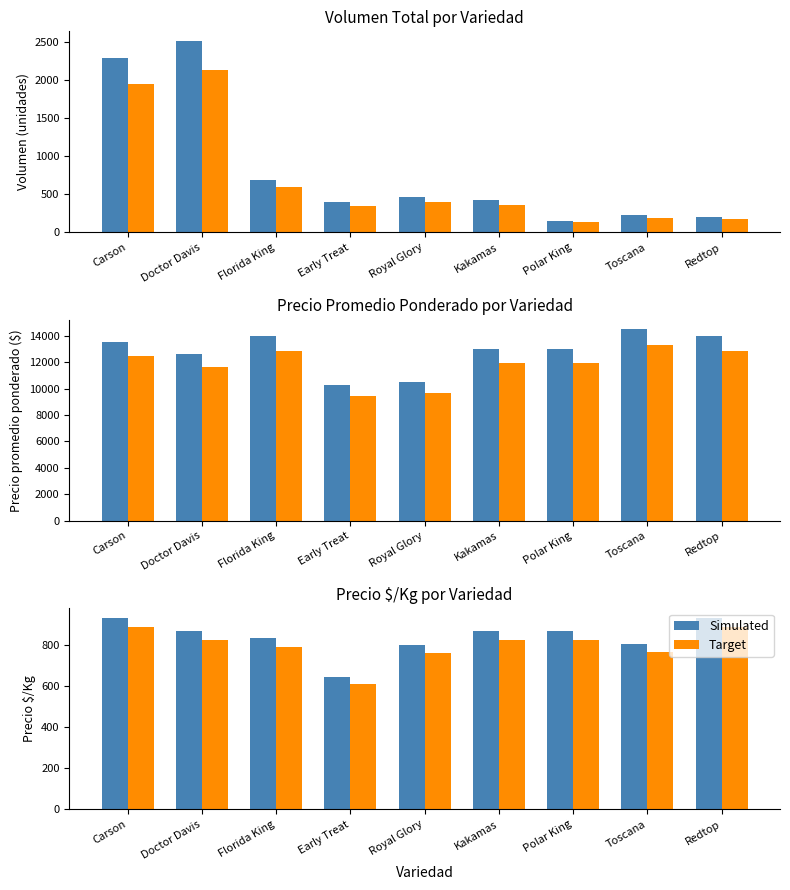

How many distinct data groups are displayed?

2